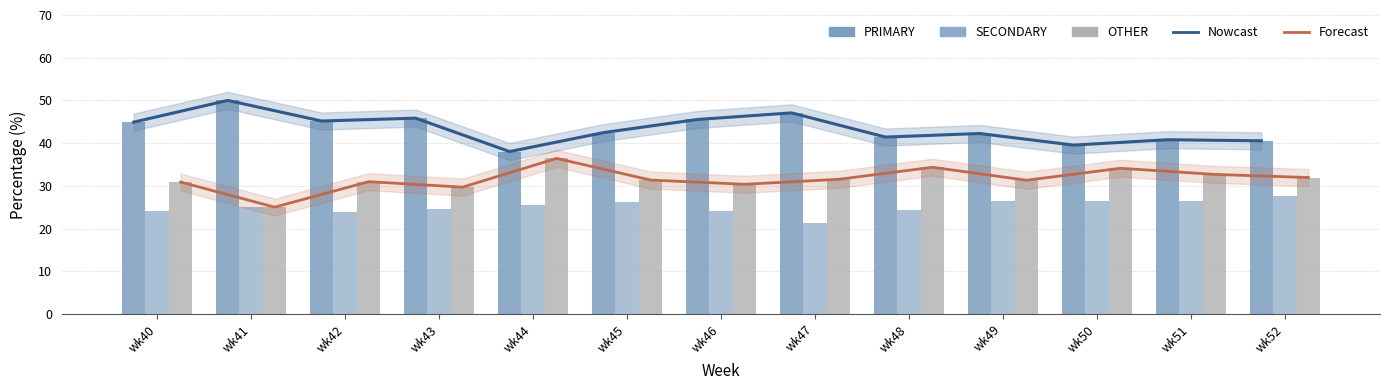

What is the value of the PRIMARY bar at the 11th from the left?

39.5